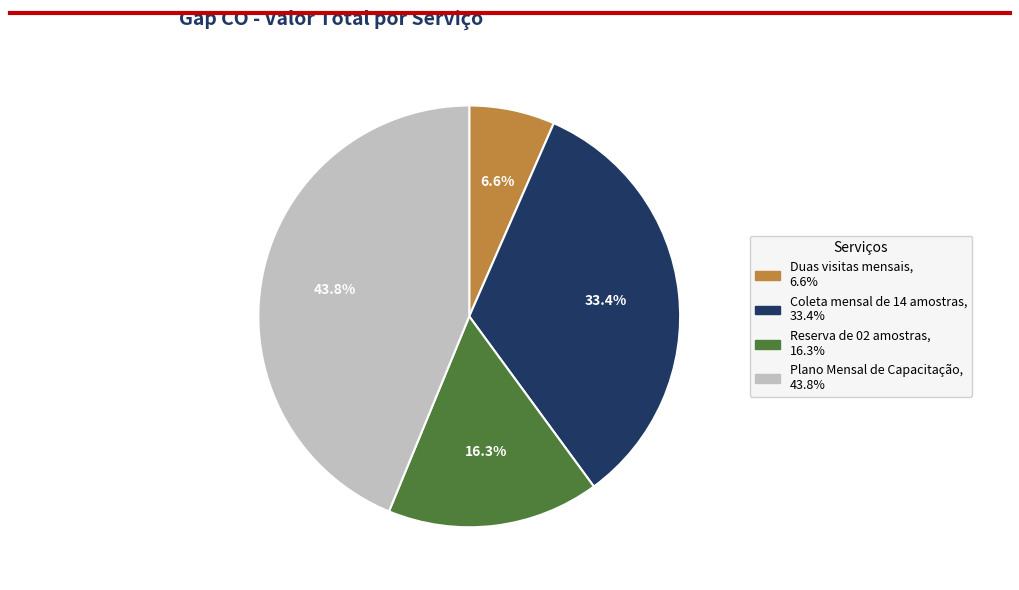

Is it true that Reserva de 02 amostras is 16% of the pie?

True